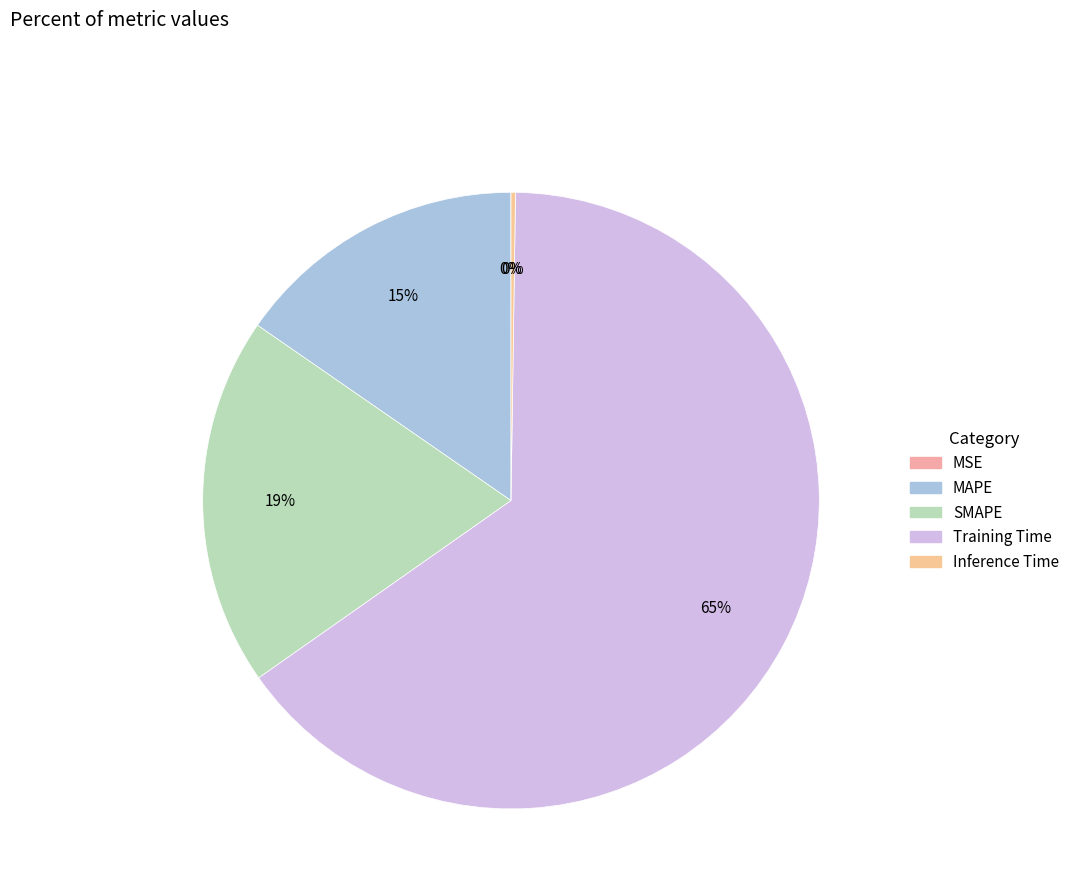

Count the number of slices in the pie.

5